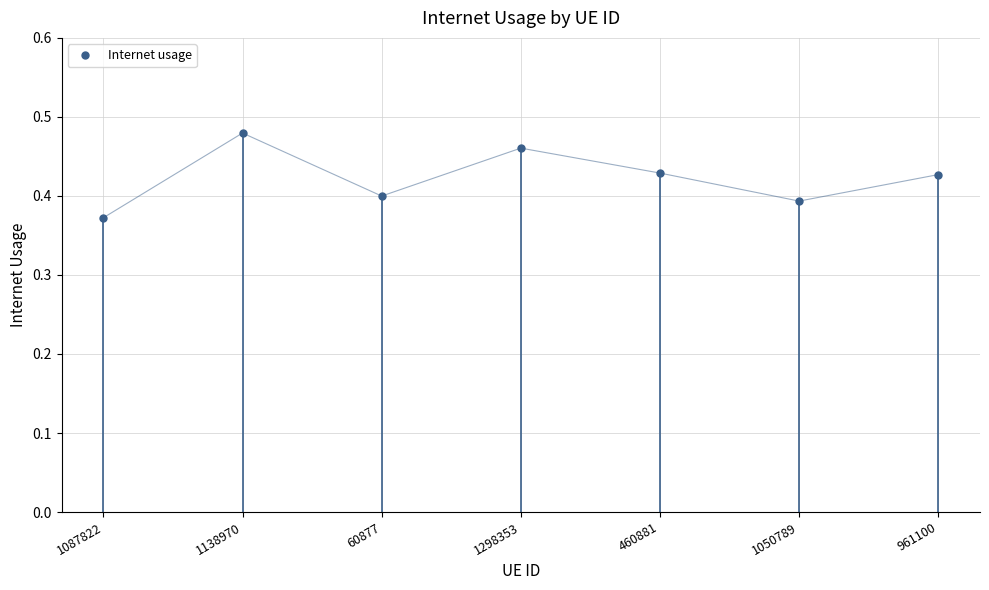

The chart shows a value of 0.3 at 460881. True or false?

False